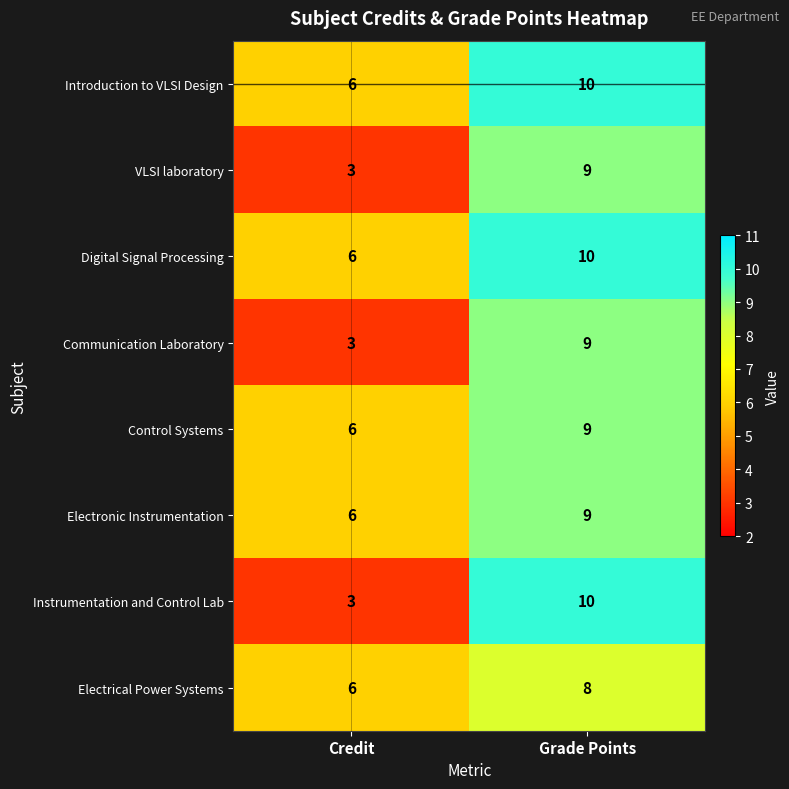

At which category is the sum across all series the highest?

Grade Points